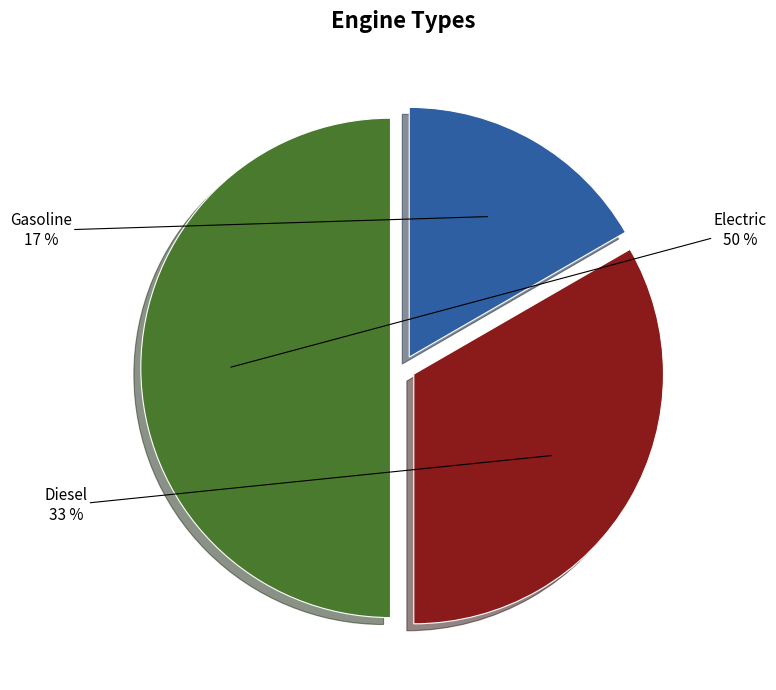

Does Diesel represent more than half of the total?

No